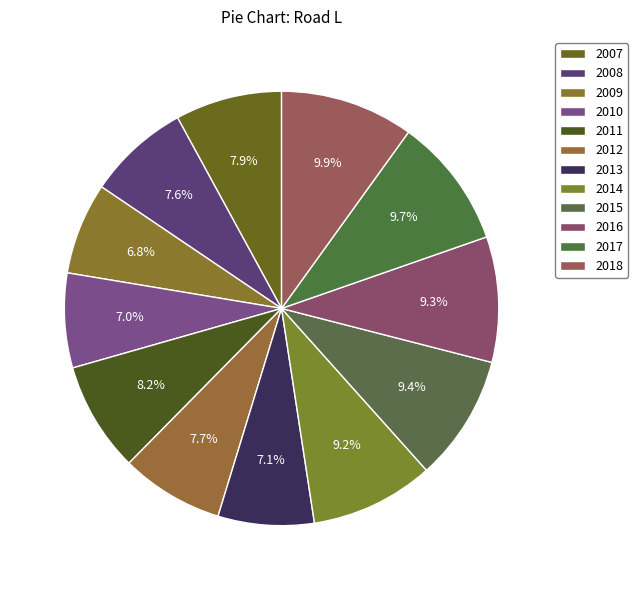

What percentage is NOT represented by 2015?

90.6%